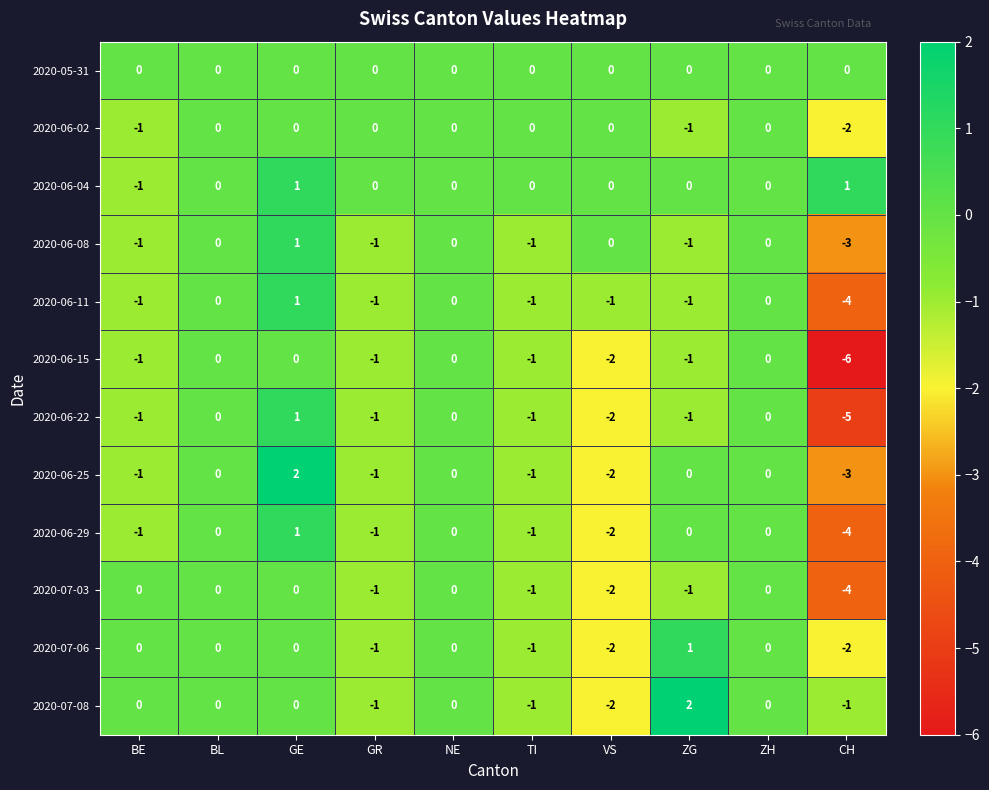

Is it true that 2020-07-03 equals -2 at TI?

False